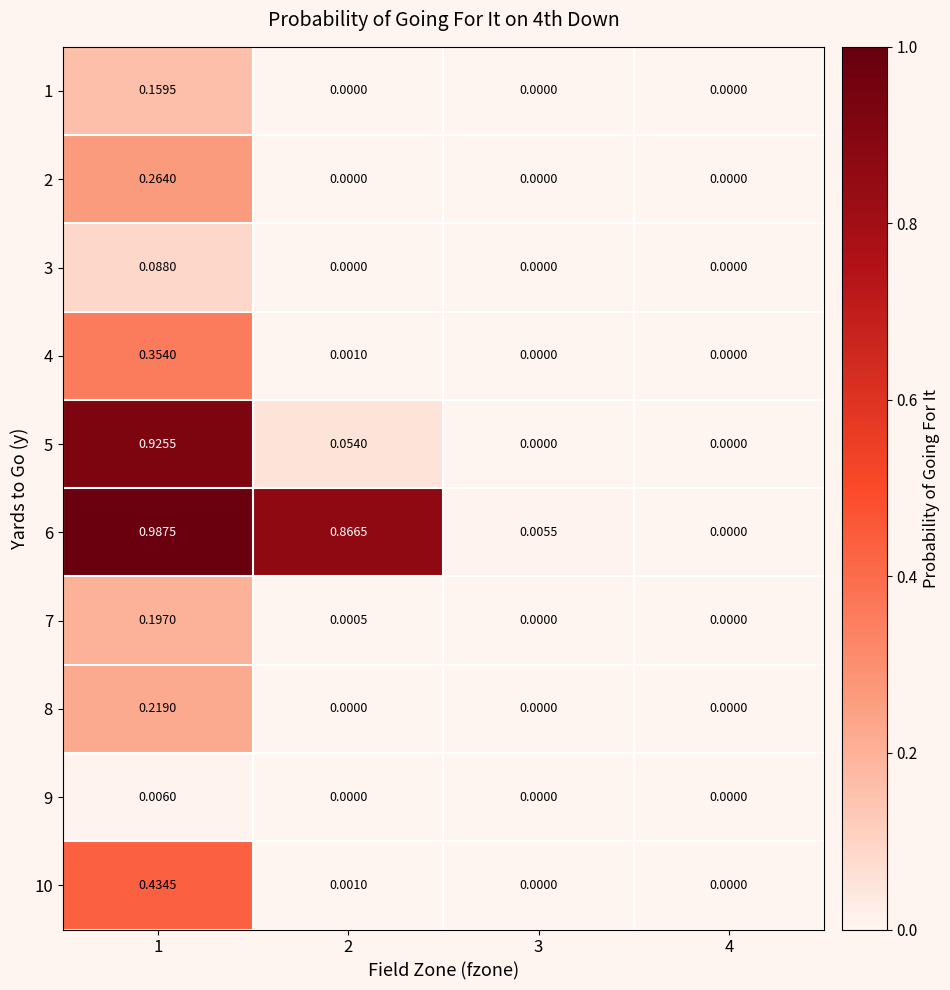

Rank the series by their maximum value, from highest to lowest.

6, 5, 10, 4, 2, 8, 7, 1, 3, 9